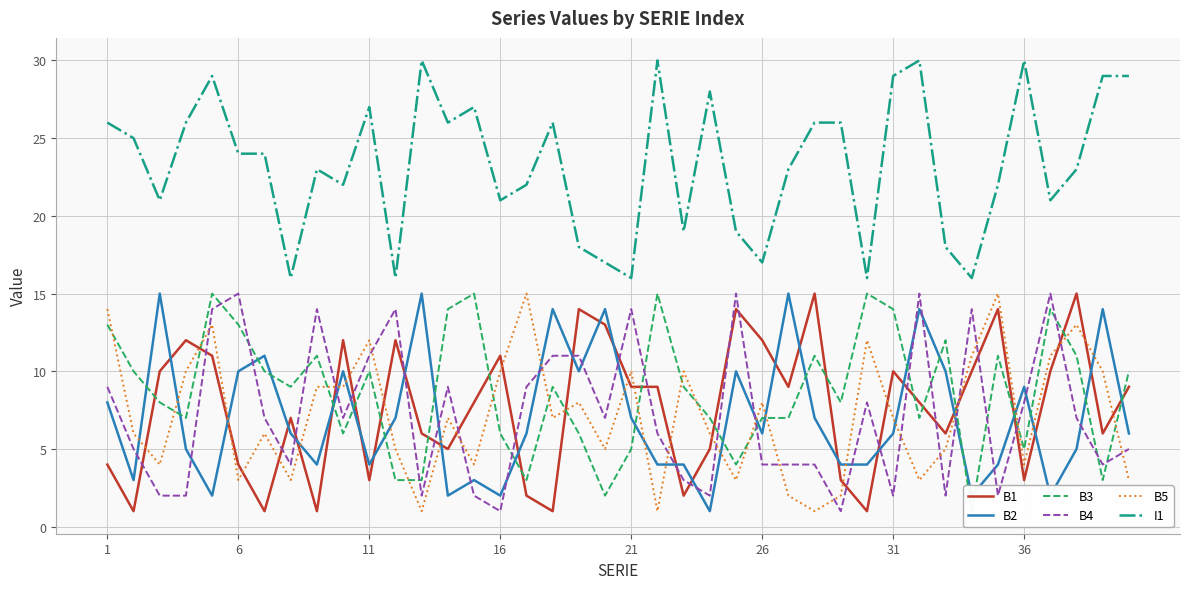

After their last crossing, which series has the higher values: B1 or B4?

B1